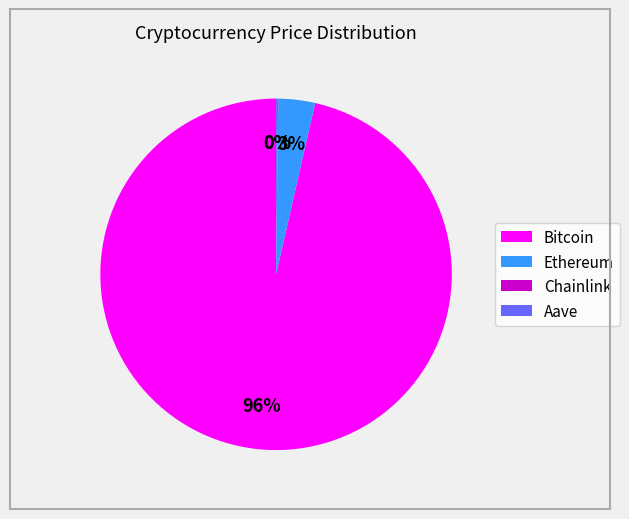

Is there a majority slice in this chart?

Yes